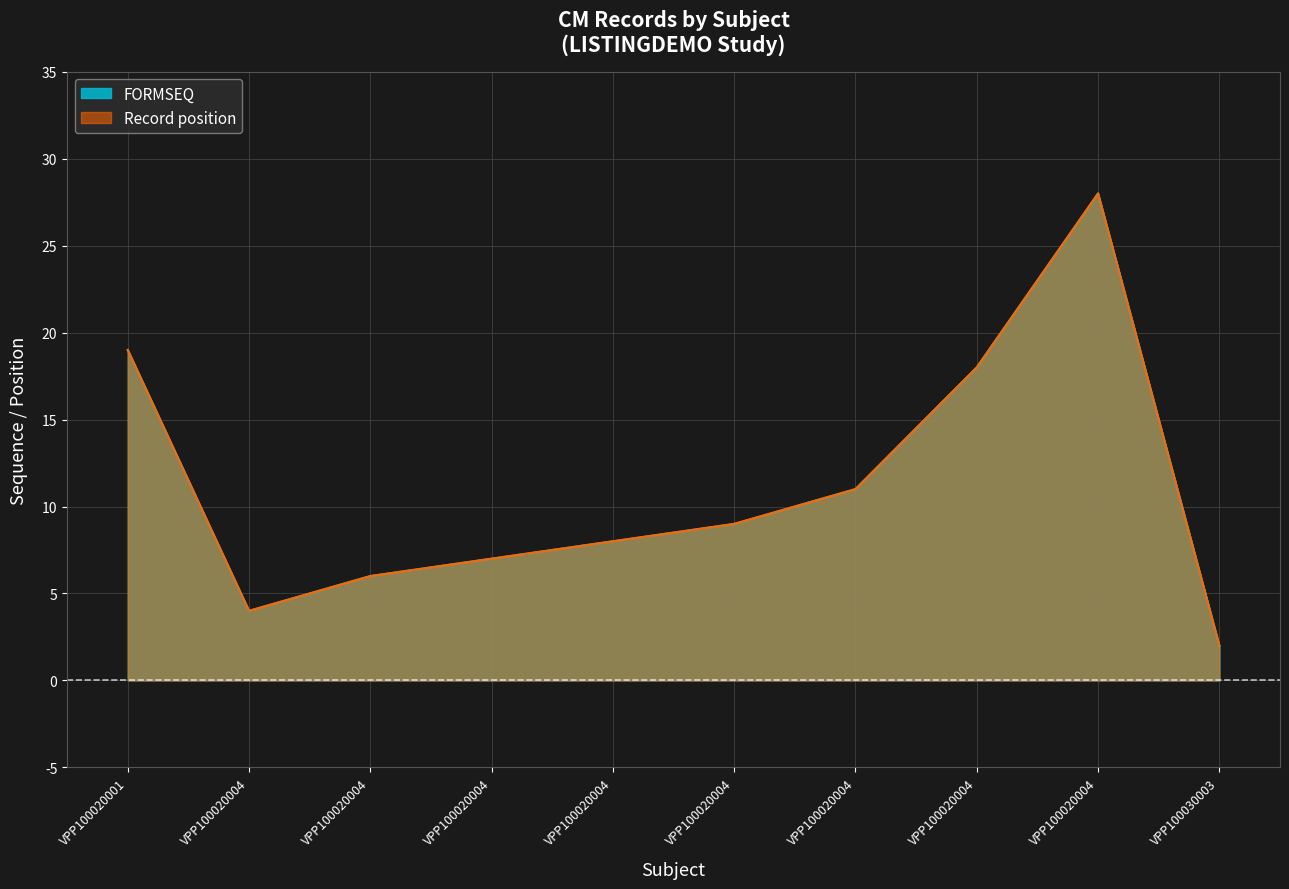

Rank the series by their maximum value, from highest to lowest.

FORMSEQ, Record position